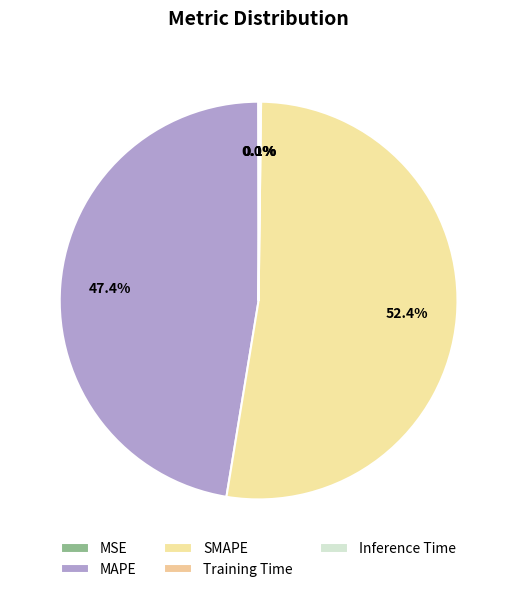

What percentage is NOT represented by MSE?

100.0%